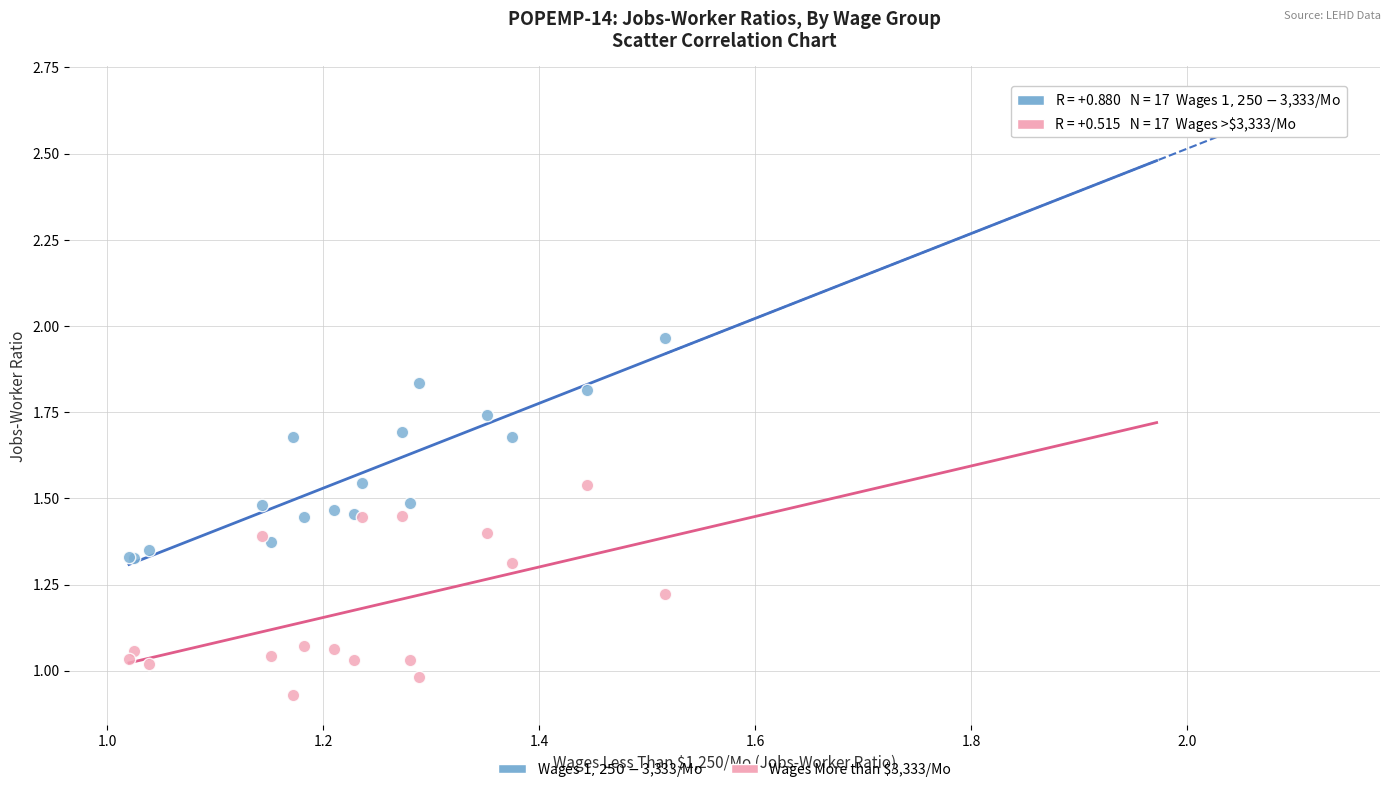

Which series reaches the minimum Y coordinate?

Wages More than $3,333/Mo